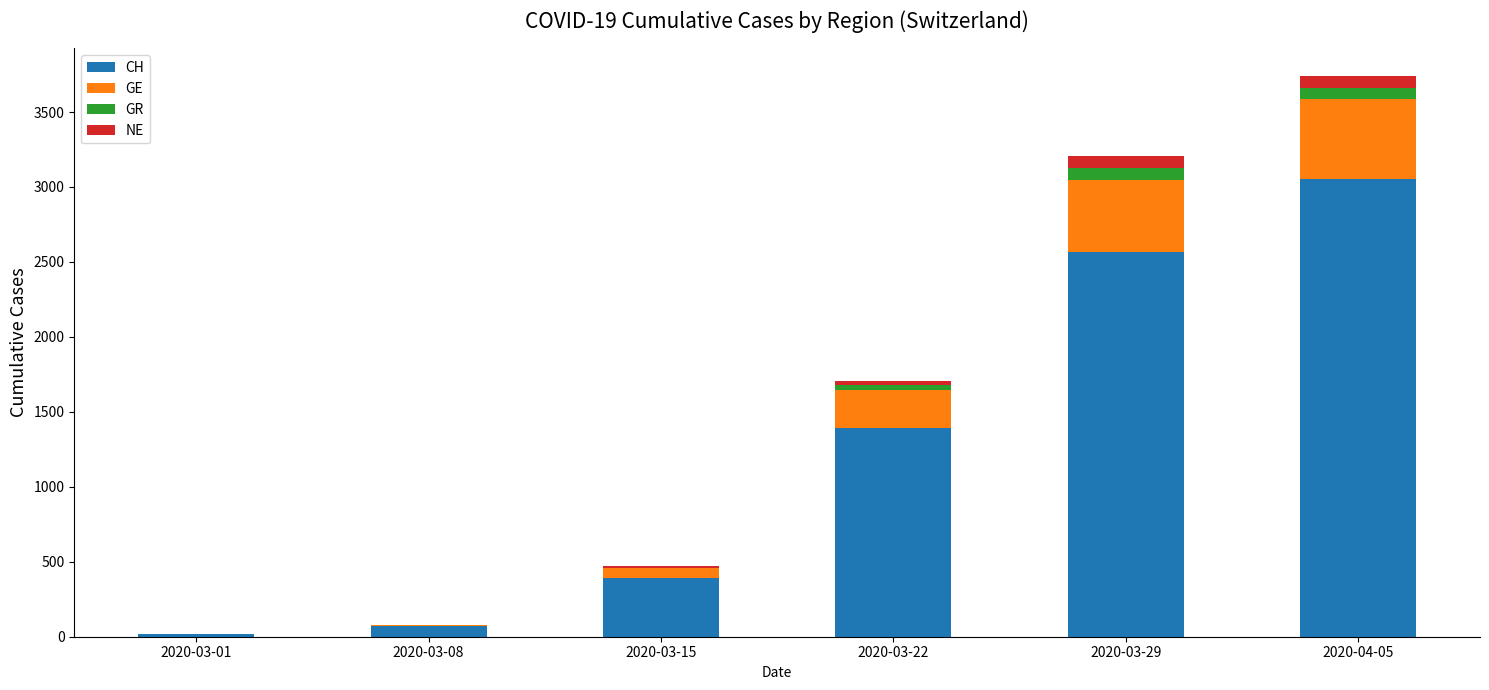

At which category is the sum across all series the highest?

2020-04-05